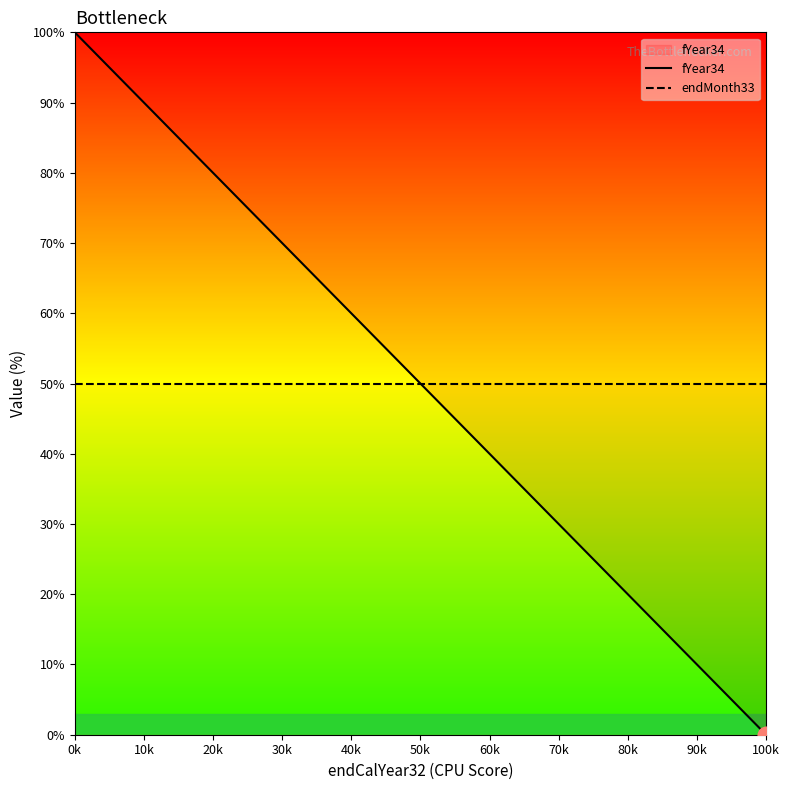

At which label does endMonth33 reach its peak?

0k